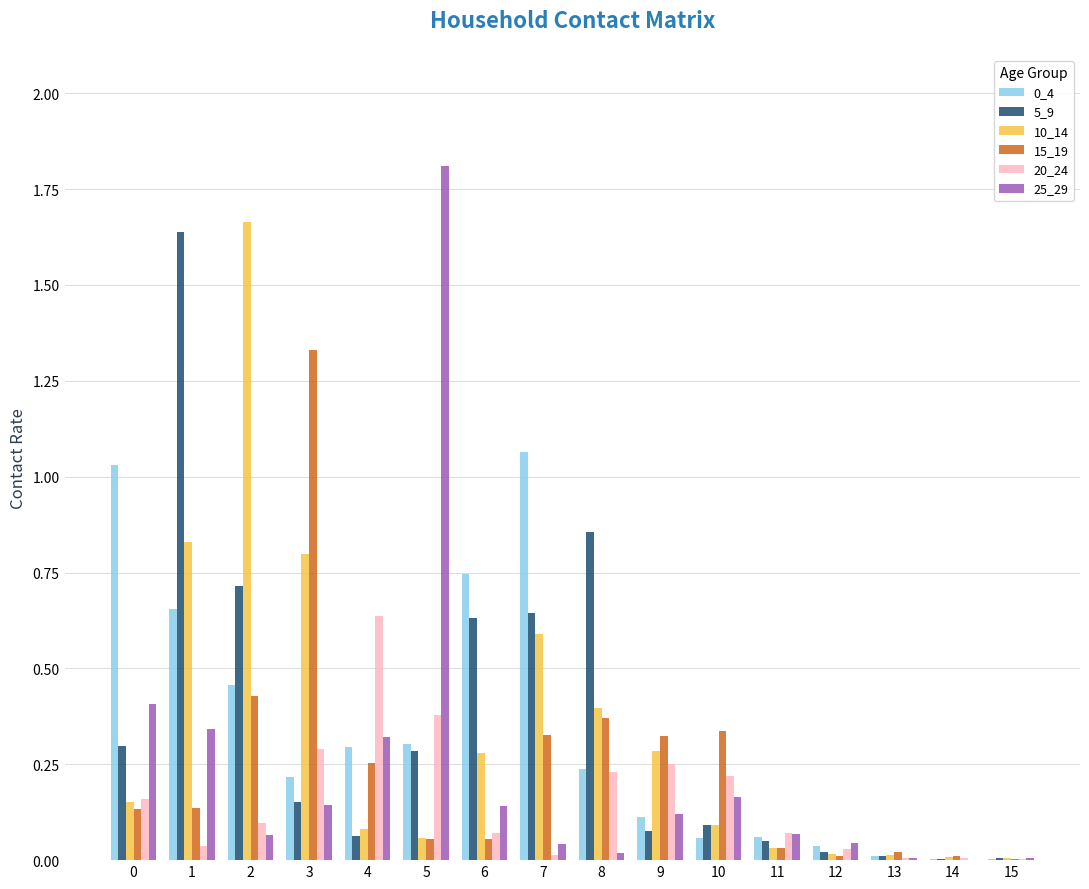

Is it true that 10_14 equals 0.1 at 10?

True